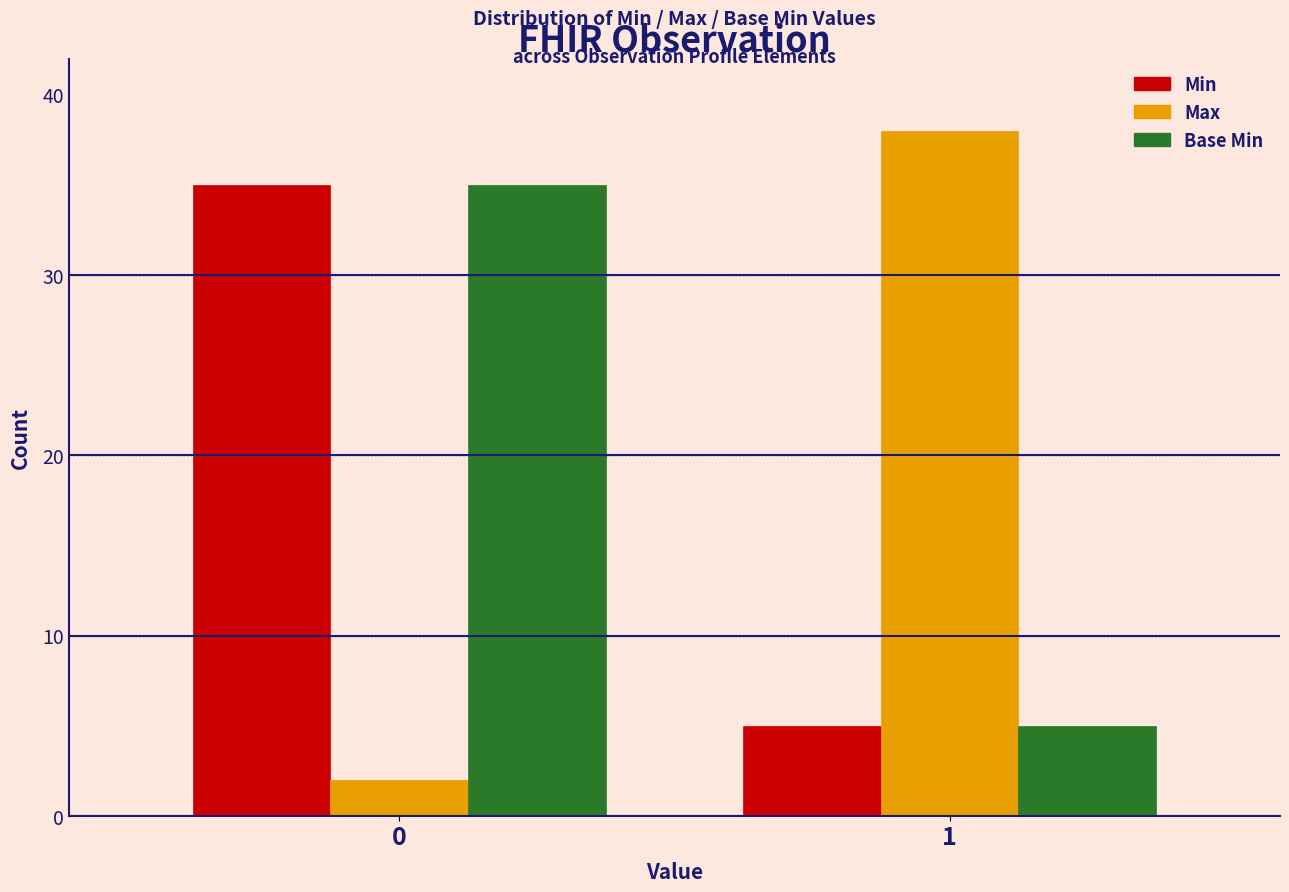

Reading left to right, list all the values displayed in this chart.

Min: 0=35	1=5
Max: 0=2	1=38
Base Min: 0=35	1=5